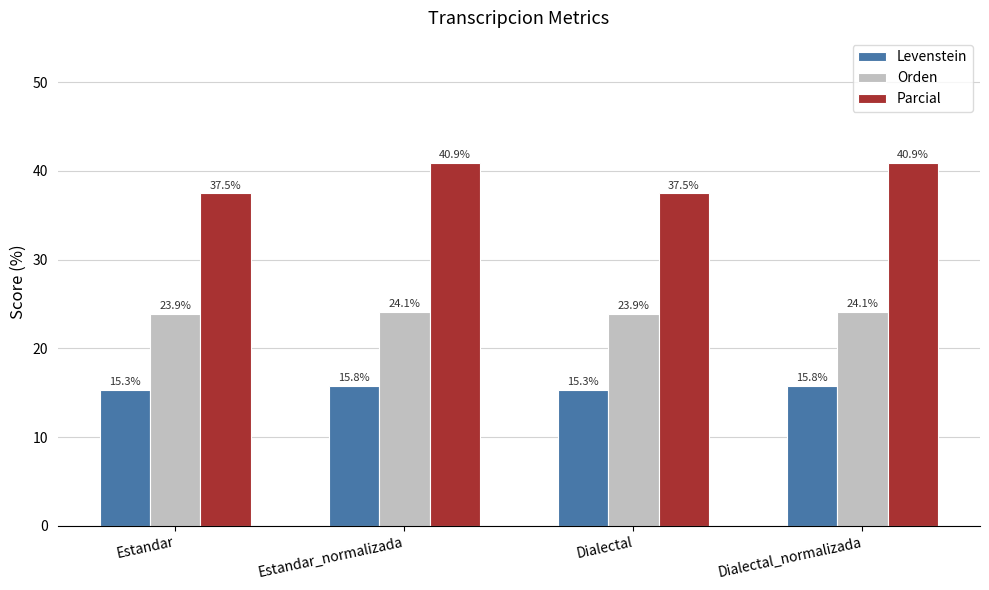

True or false: Orden has a value of 24.1 at Estandar_normalizada.

True